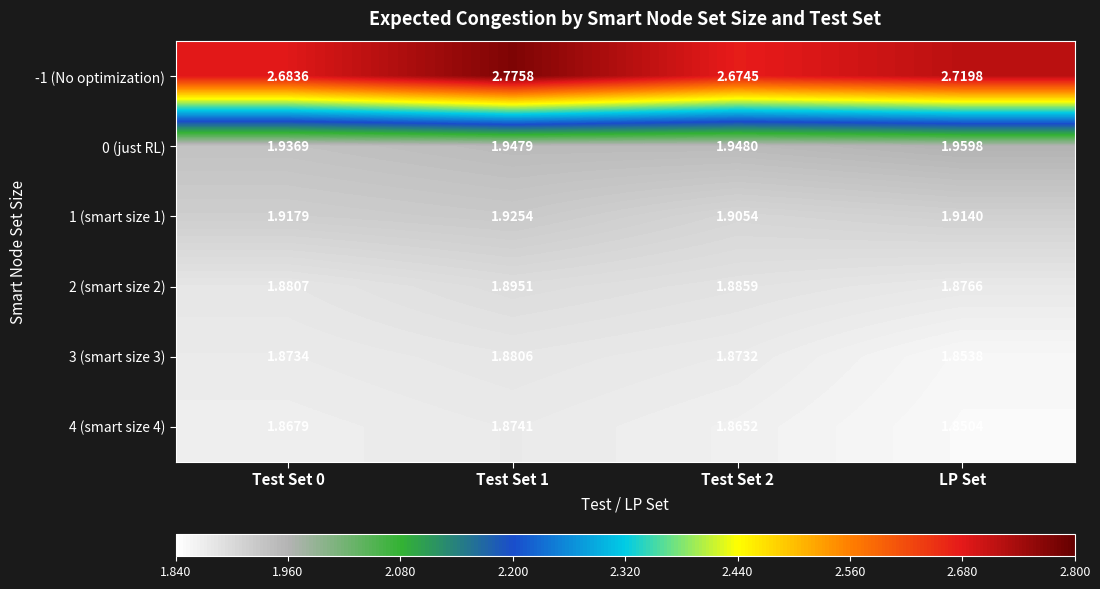

Which series has the widest spread of values?

-1 (No optimization)